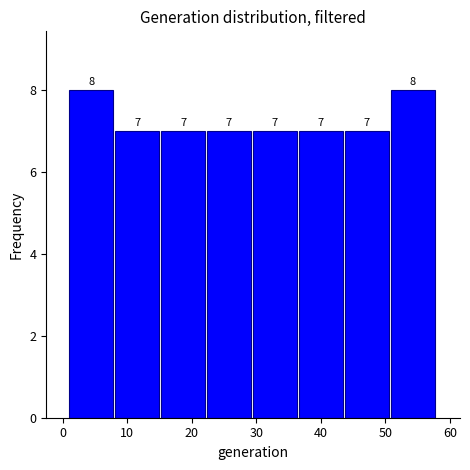

Reading left to right, transcribe this chart: for each bar, give the range it covers on the x-axis and its height. The bar edges are not printed on the chart, so give them approximately, as read against the axis.

1 to 8: 8
8 to 15: 7
15 to 22: 7
22 to 30: 7
30 to 37: 7
37 to 44: 7
44 to 51: 7
51 to 58: 8